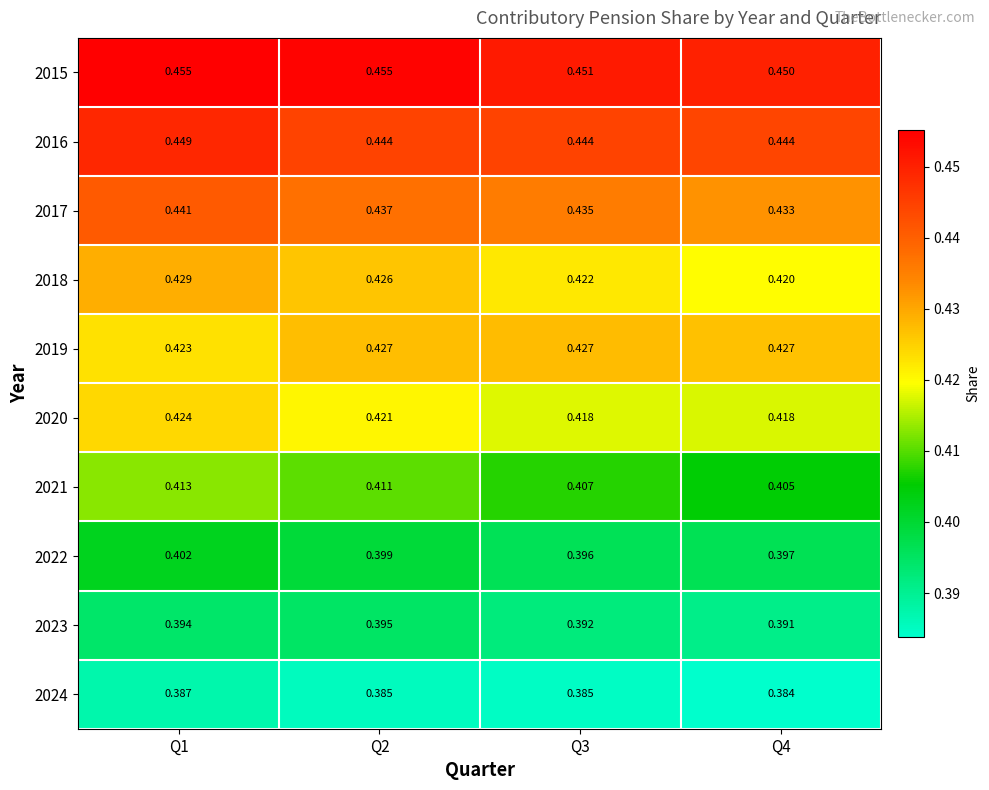

Which series has the largest total across all categories?

2015